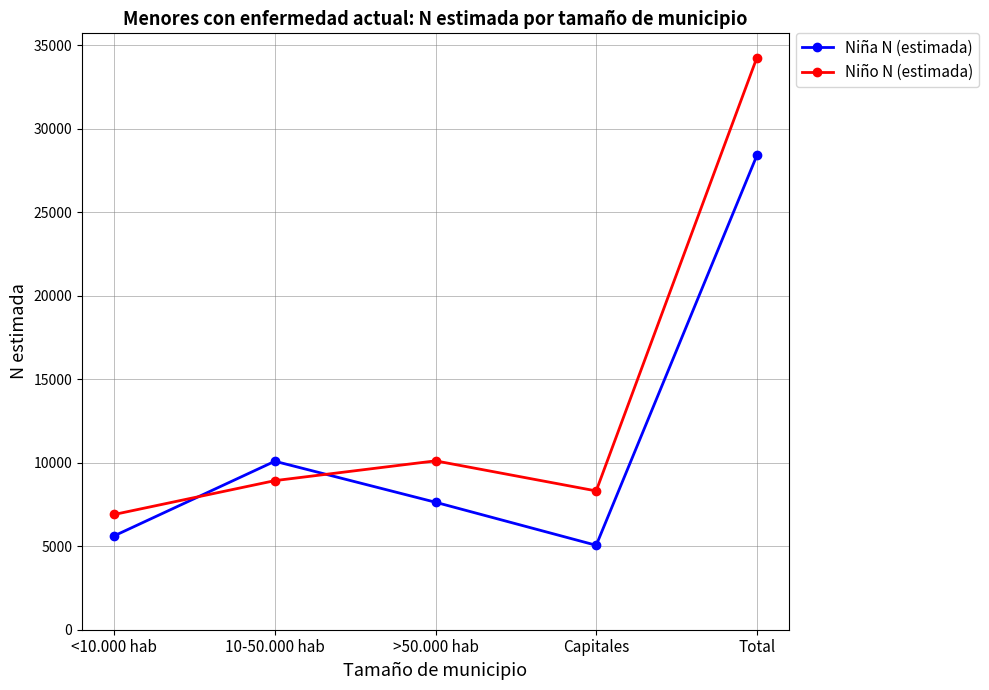

What is the label of the 3rd point from the left?

>50.000 hab